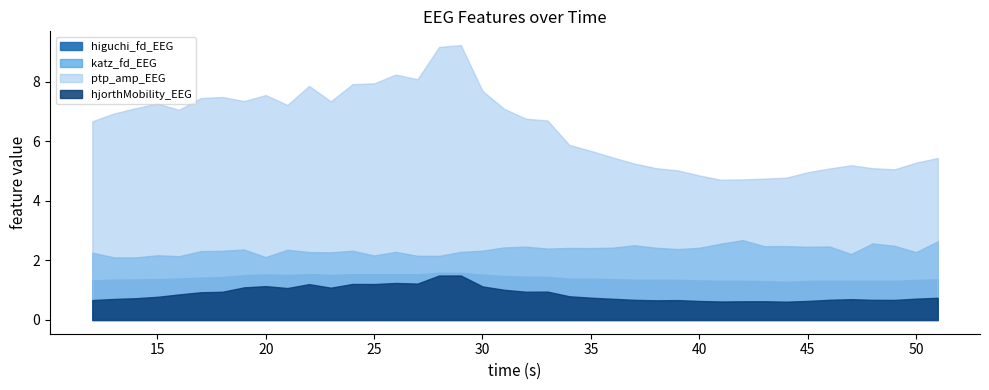

Rank the categories by hjorthMobility_EEG value from lowest to highest.

44, 41, 42, 43, 40, 45, 38, 39, 12, 49, 37, 48, 46, 47, 13, 36, 50, 14, 51, 35, 15, 34, 16, 17, 18, 32, 33, 31, 21, 23, 19, 30, 20, 22, 25, 24, 27, 26, 28, 29